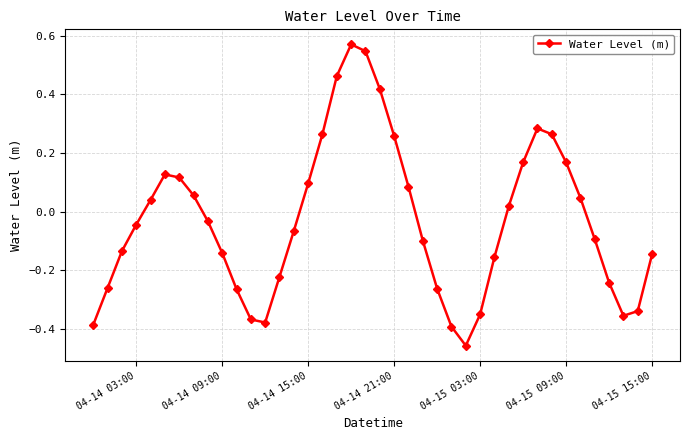

What is the sum of all values?

-1.2